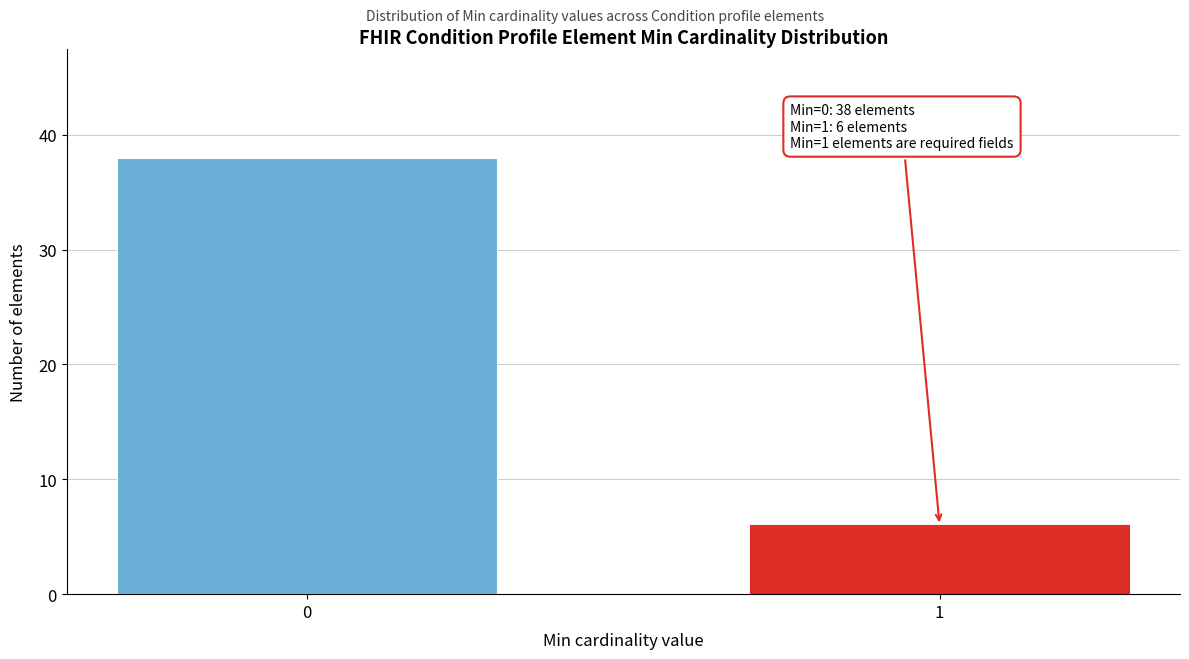

Reading right to left, transcribe all the data shown in this chart.

6	38